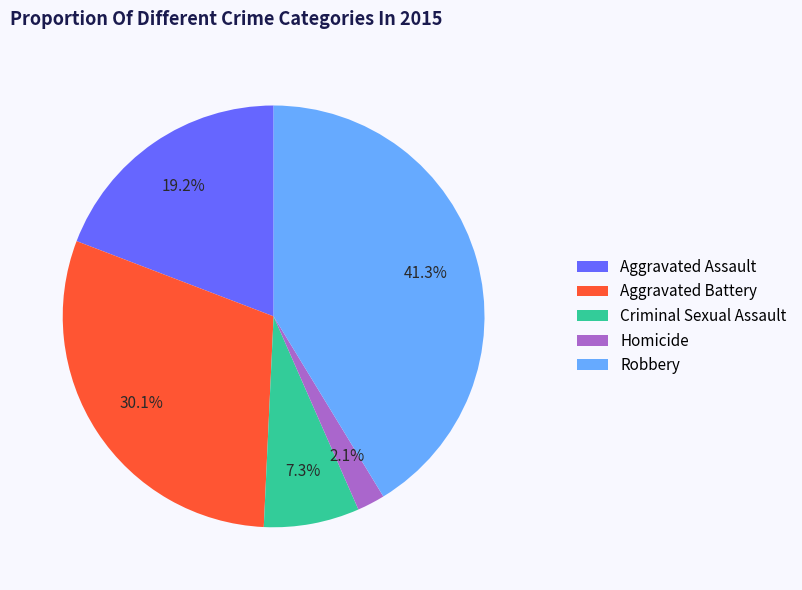

Which has a higher value, Aggravated Assault or Robbery?

Robbery